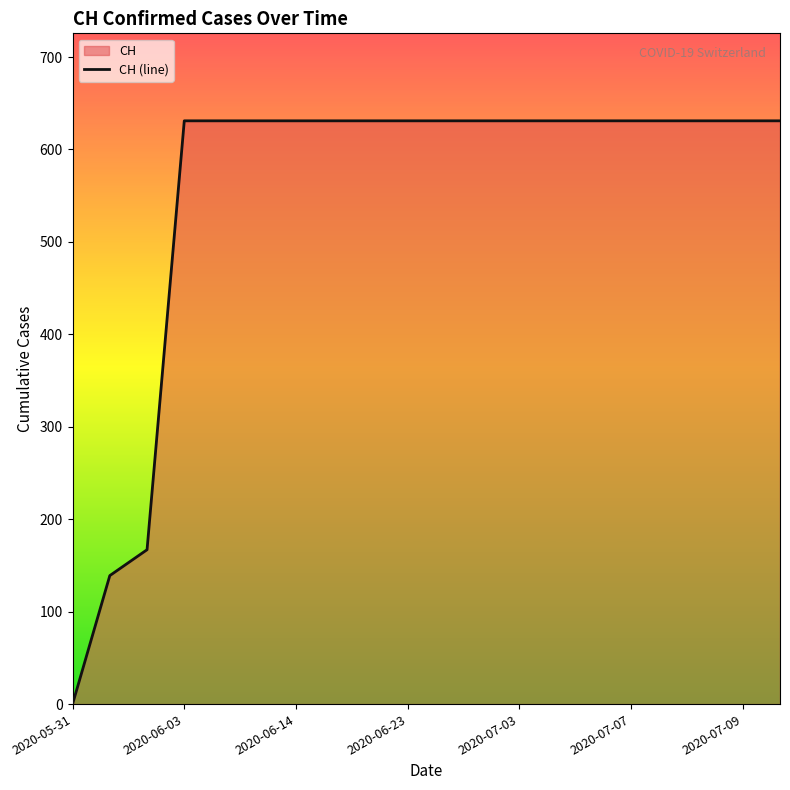

How many values are below 631?

3